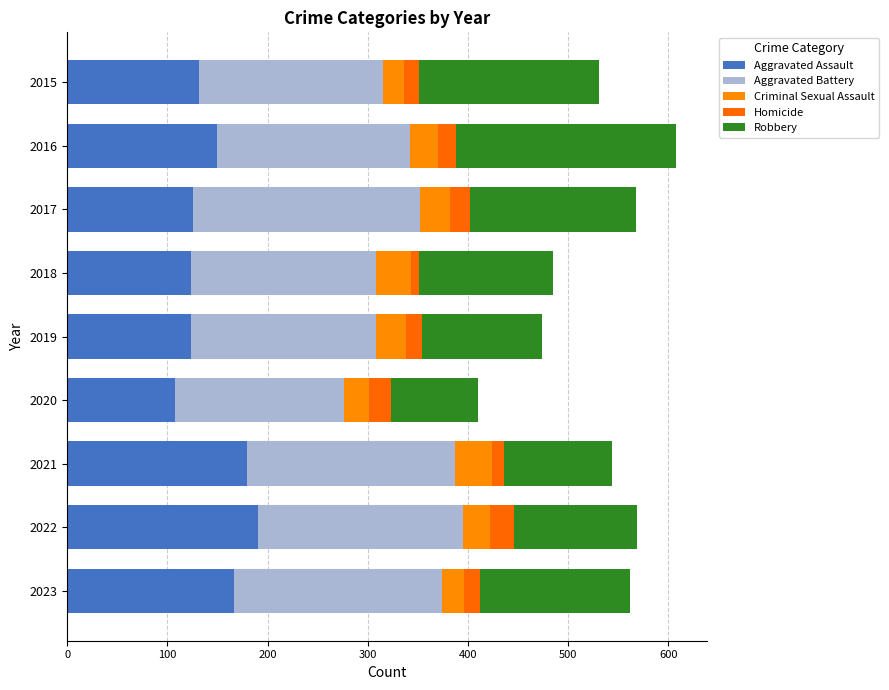

Which series has the widest spread of values?

Robbery